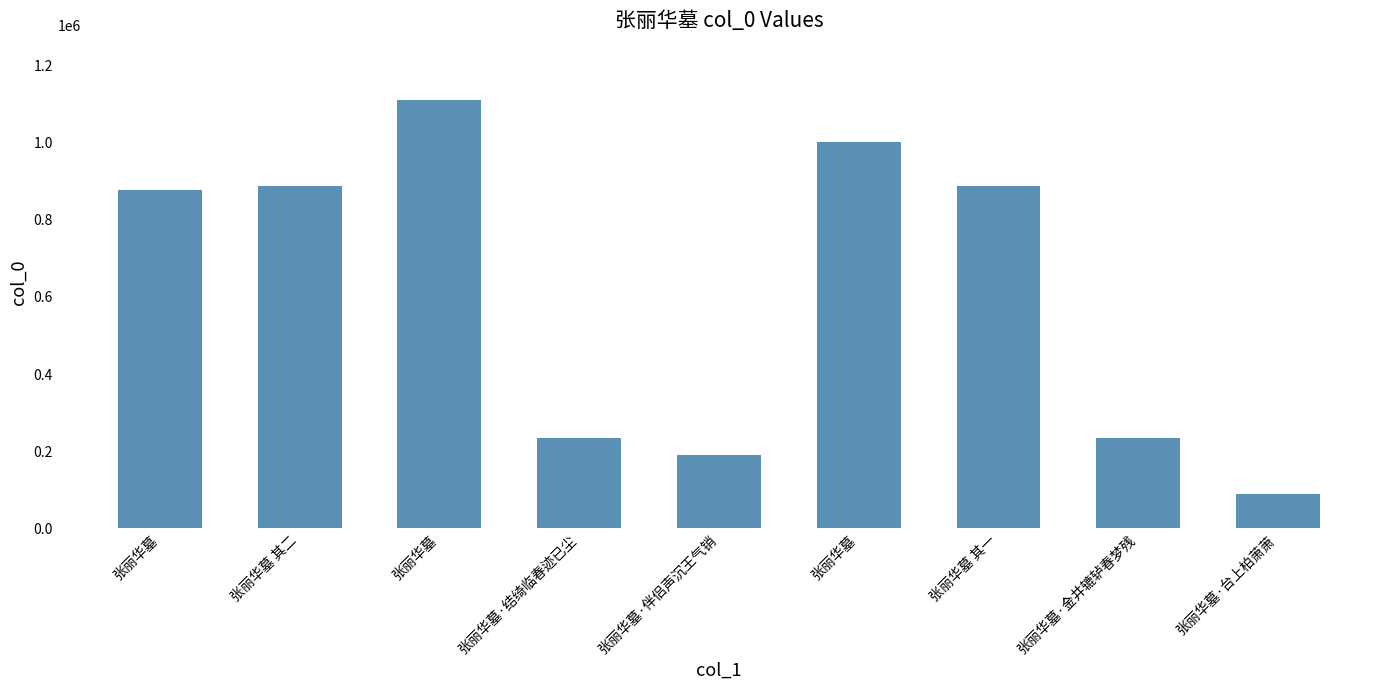

List the labels in order of value, smallest first.

张丽华墓·台上柏萧萧, 张丽华墓·伴侣声沉王气销, 张丽华墓·结绮临春迹已尘, 张丽华墓·金井辘轳春梦残, 张丽华墓, 张丽华墓 其一, 张丽华墓 其二, 张丽华墓, 张丽华墓